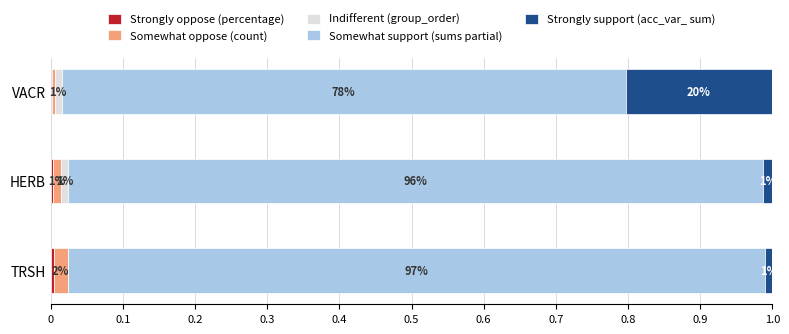

What is the total value across all series at HERB?

1.0